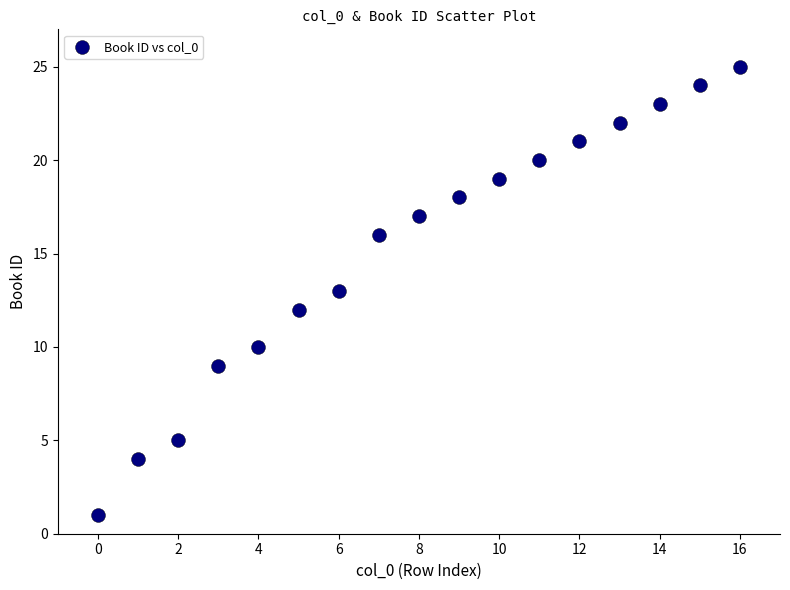

What is the range of Y values (max minus min)?

24